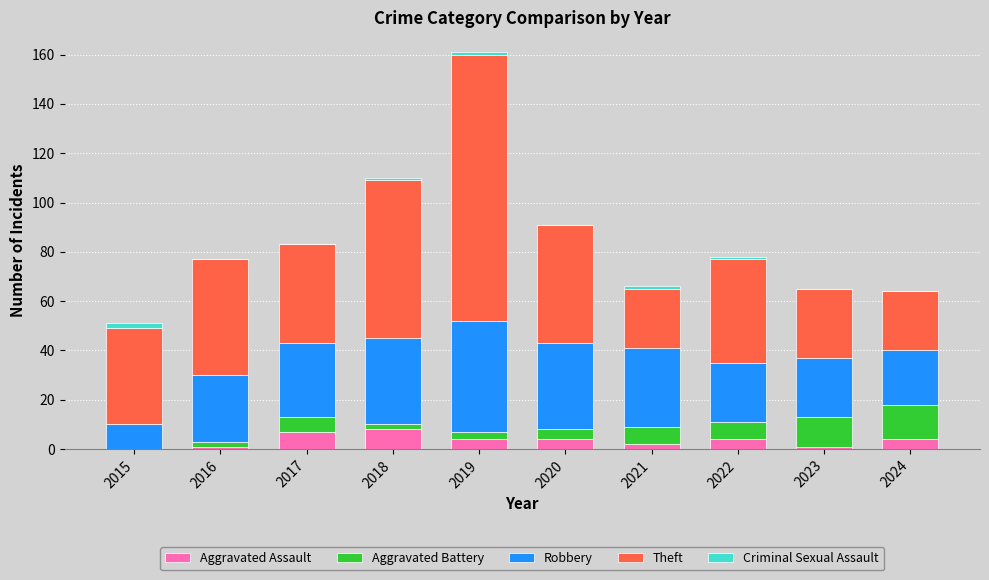

At which category is the sum across all series the highest?

2019